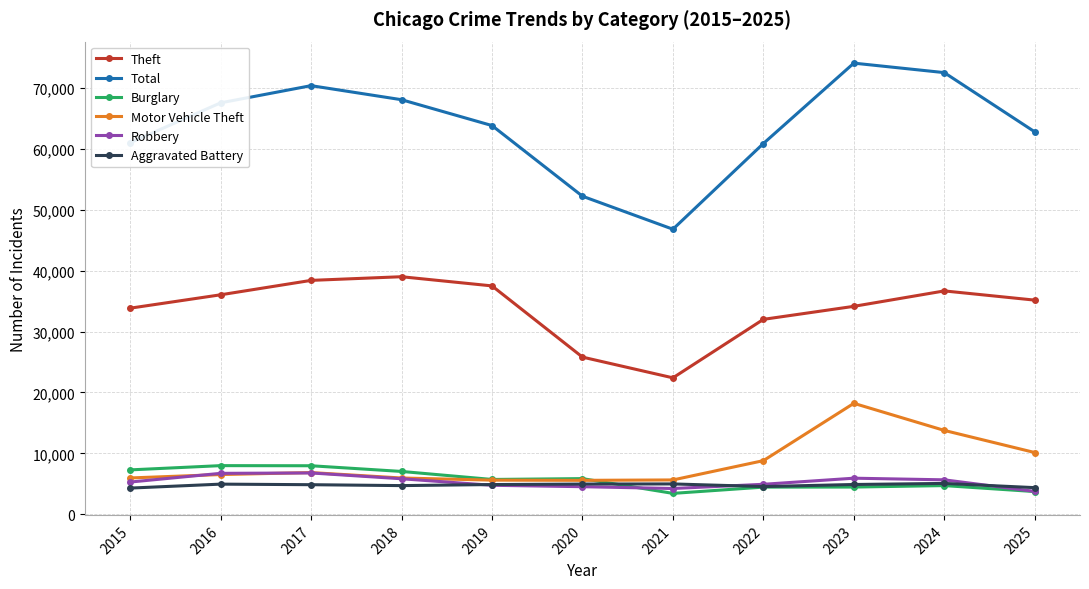

How many values in the Aggravated Battery series are below 4873?

5